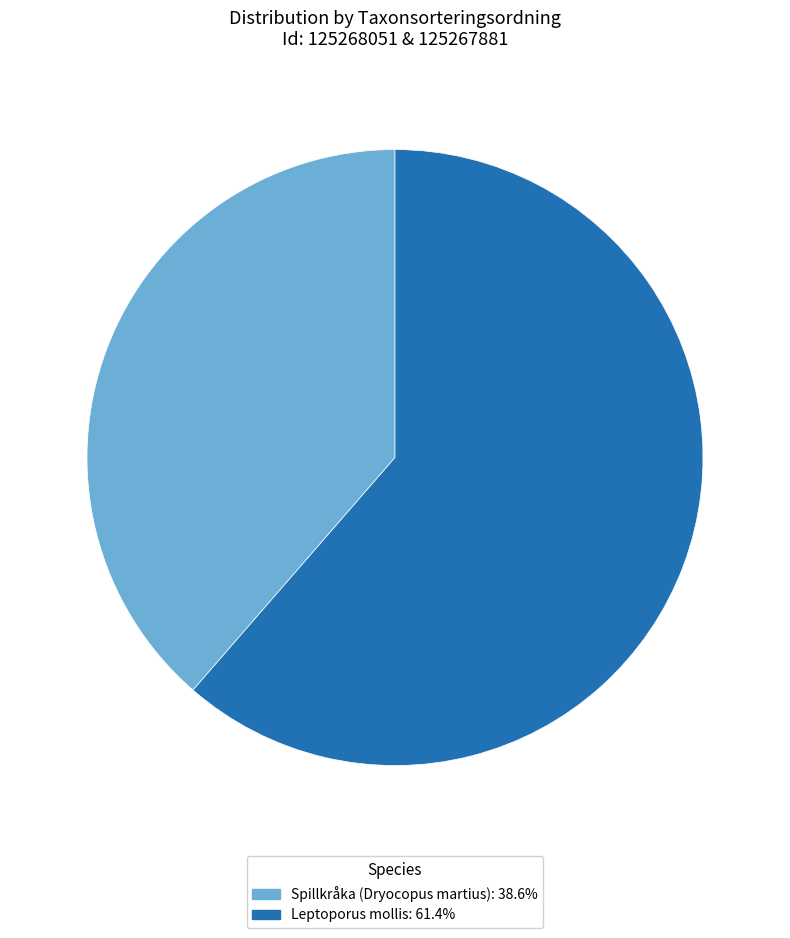

Combined, do Spillkråka (Dryocopus martius): 38.6% and Leptoporus mollis: 61.4% account for over 50%?

Yes